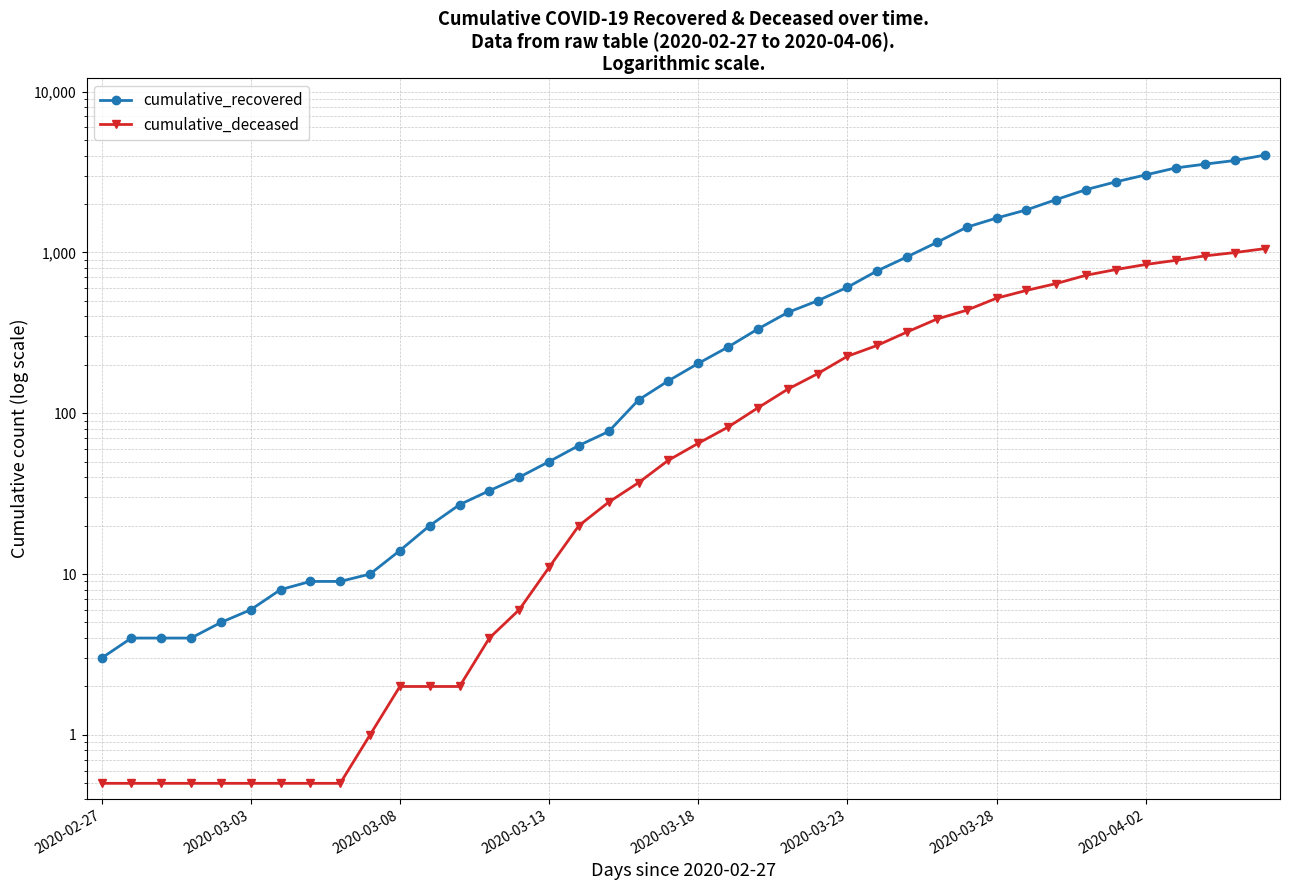

Is the value of cumulative_recovered at 18 greater than the value of cumulative_deceased at 20?

Yes